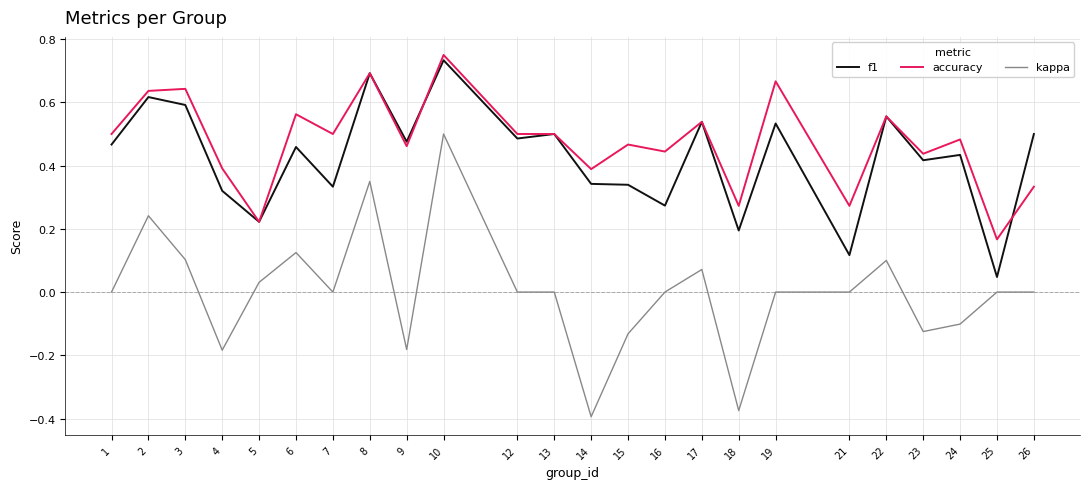

Which series has the widest spread of values?

kappa